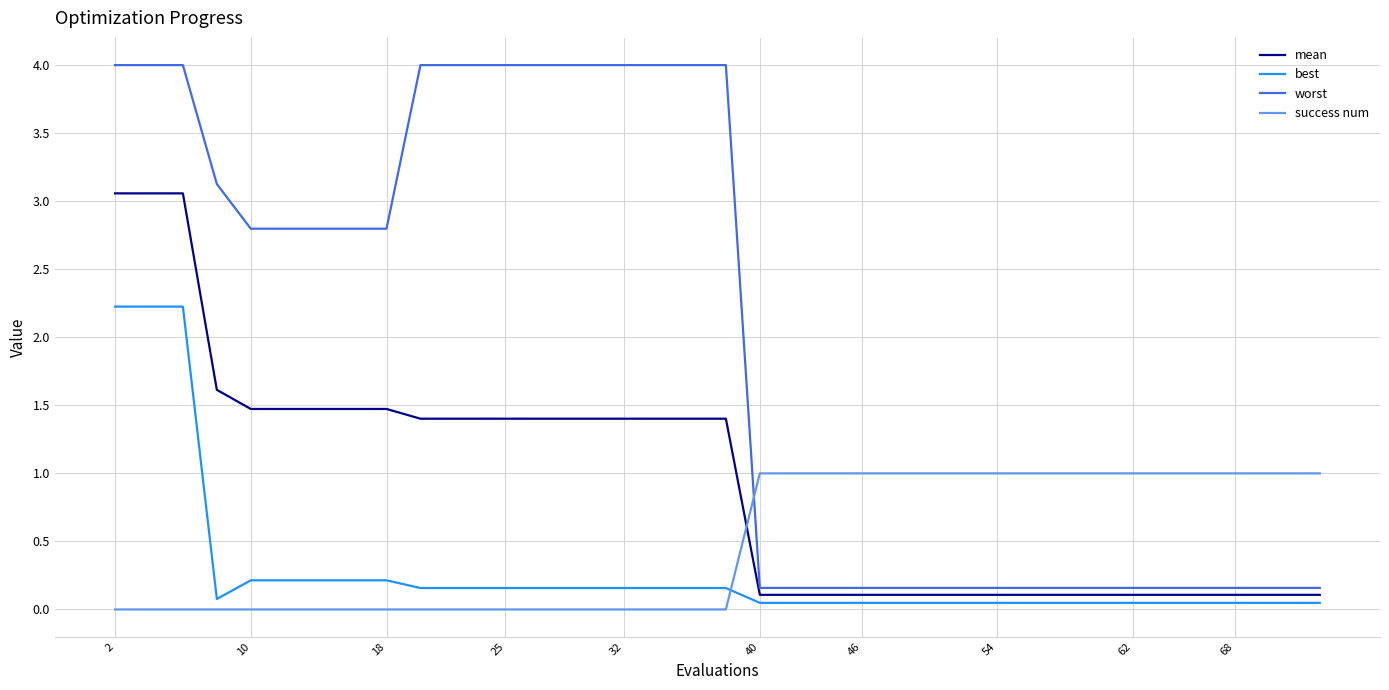

What is the difference between the maximum and minimum values in the success num series?

1.0